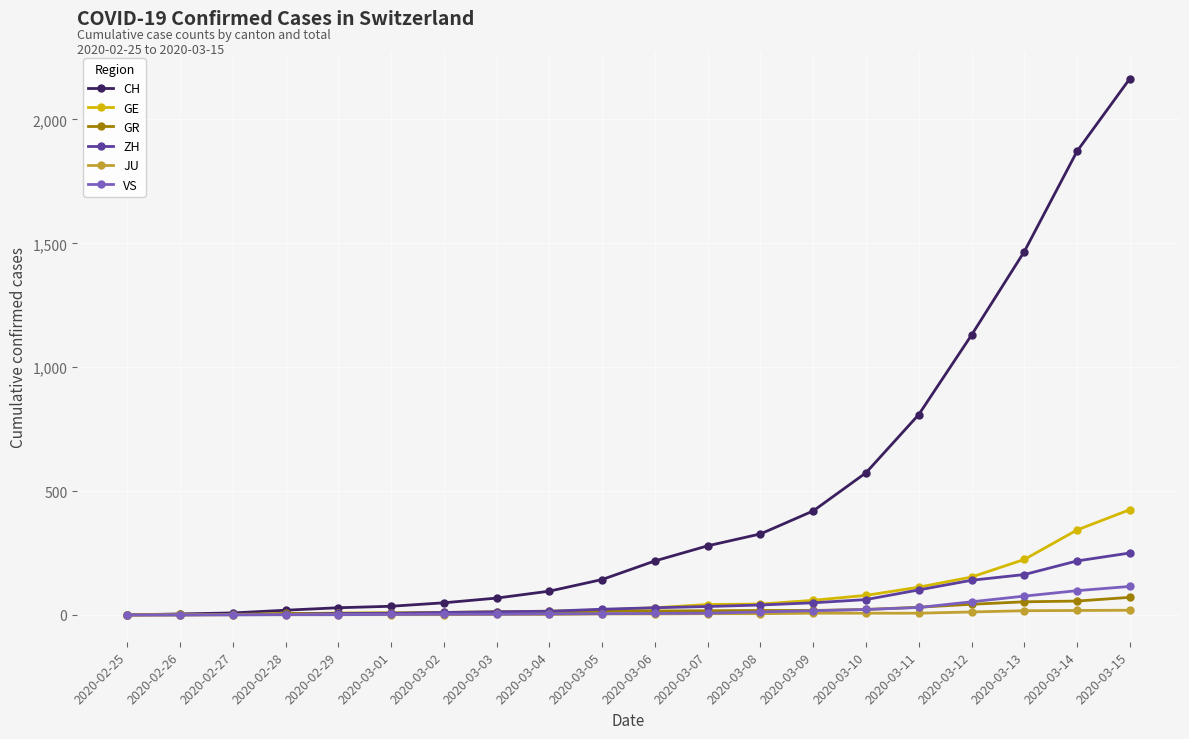

At which category is the sum across all series the highest?

2020-03-15